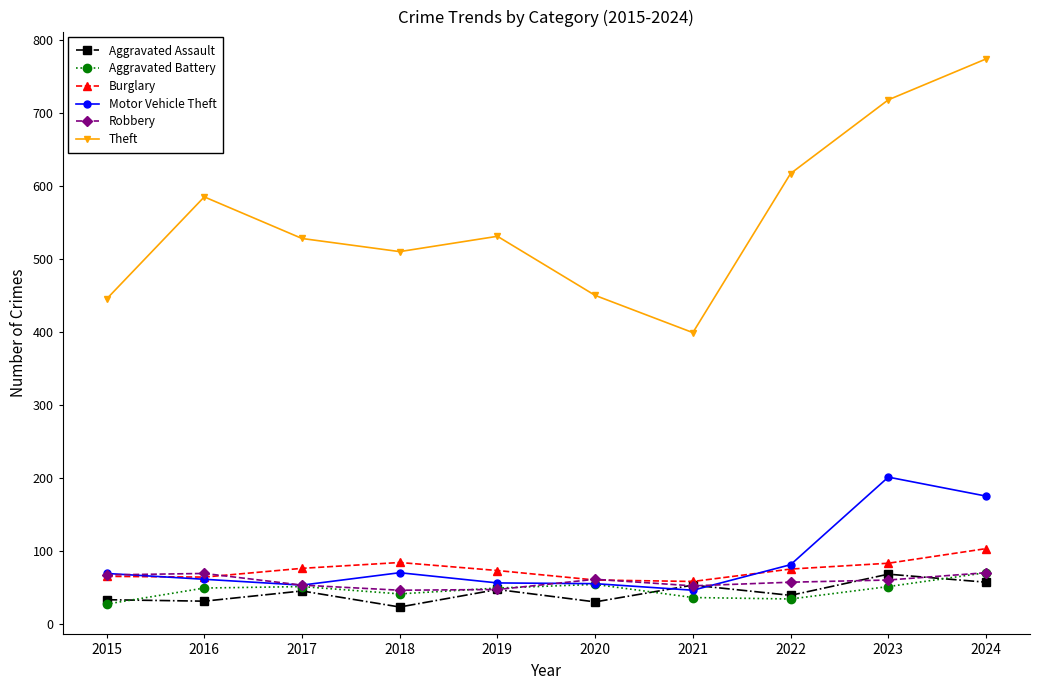

What is the average value of the Aggravated Battery series?

46